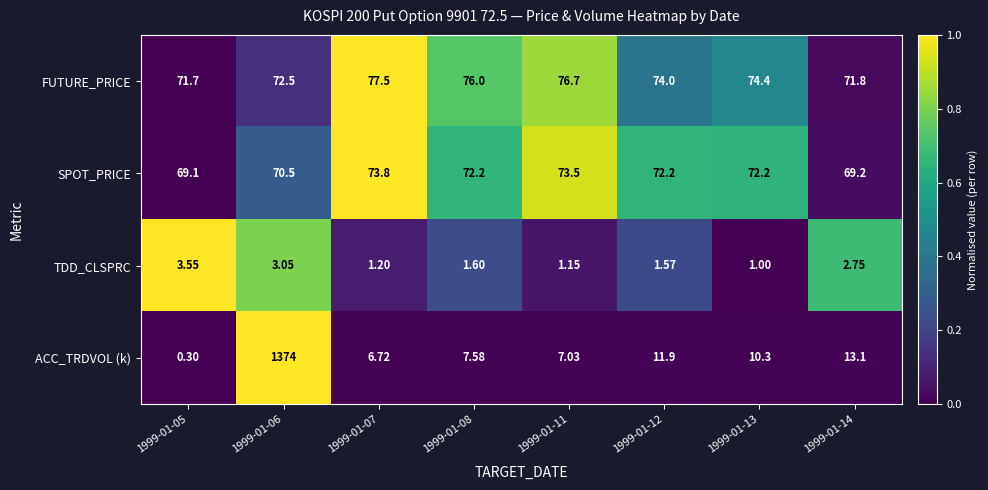

Which series has the widest spread of values?

ACC_TRDVOL (k)